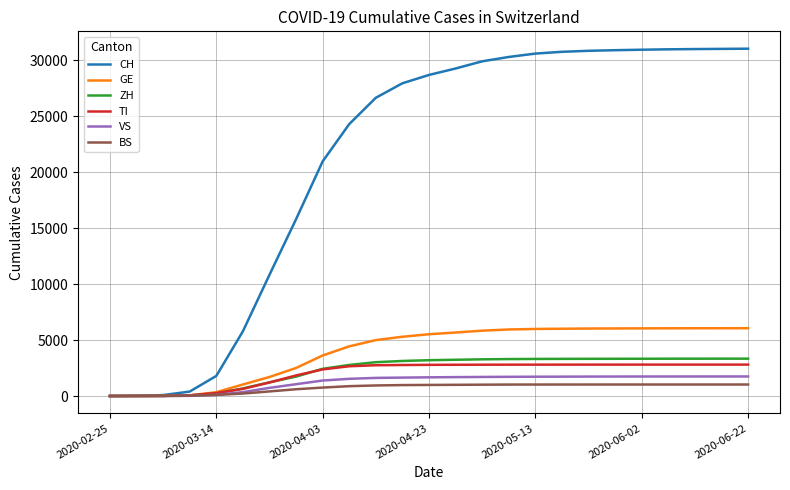

Which series has the largest range (max minus min)?

CH